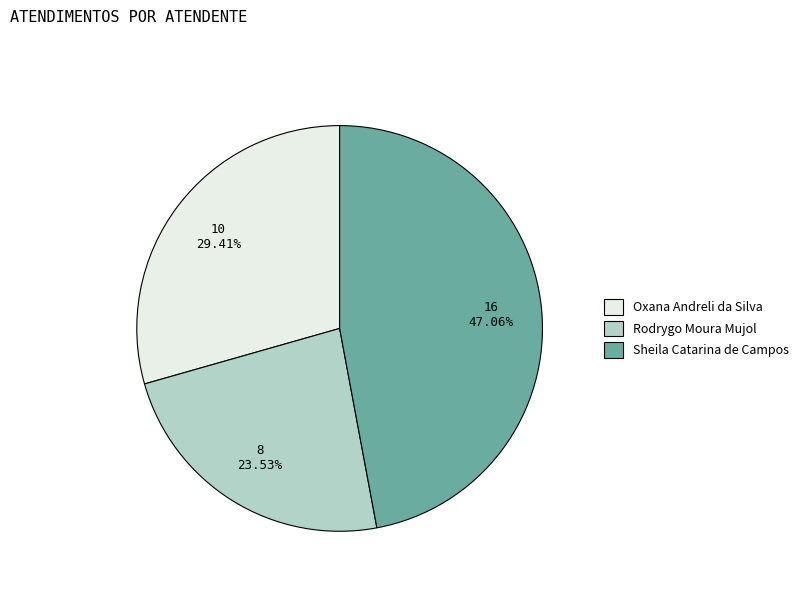

Rank the categories by value from highest to lowest.

Sheila Catarina de Campos, Oxana Andreli da Silva, Rodrygo Moura Mujol